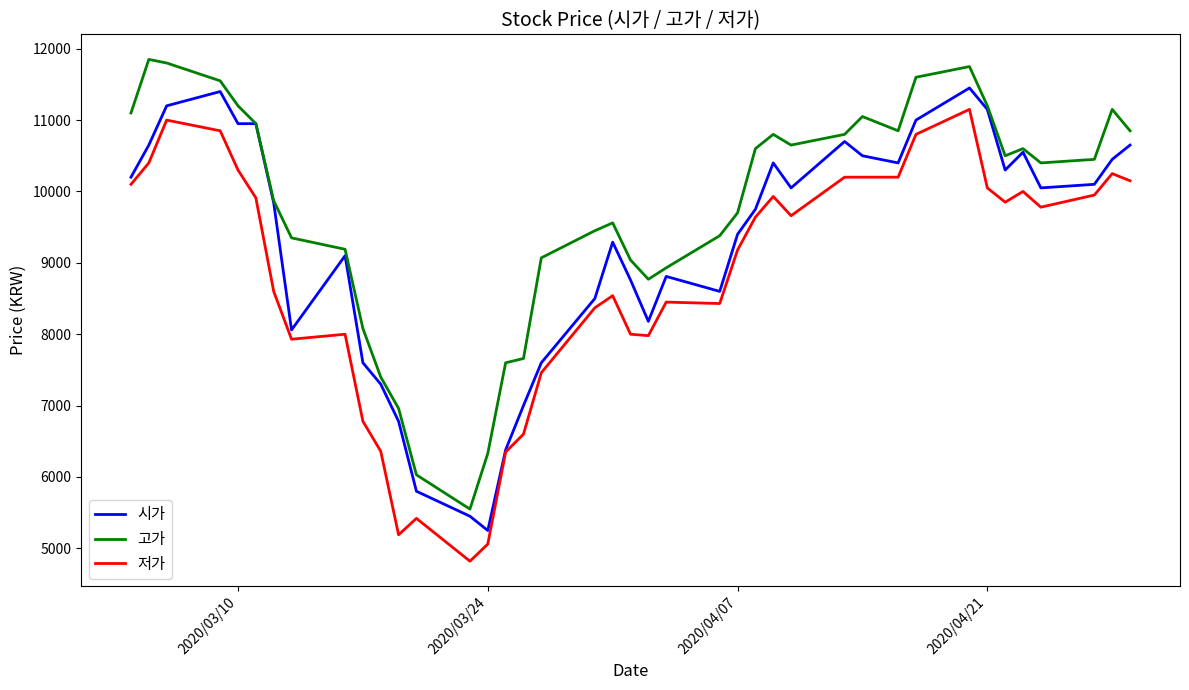

What is the sum of all 시가 values?

370550